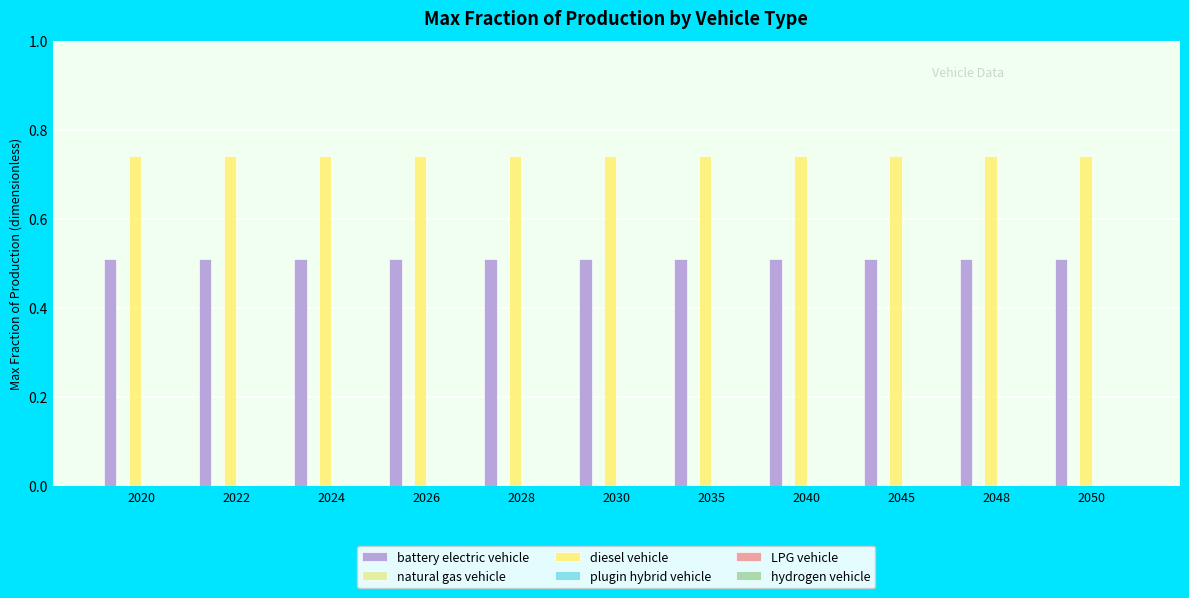

What is the smallest value displayed?

0.5